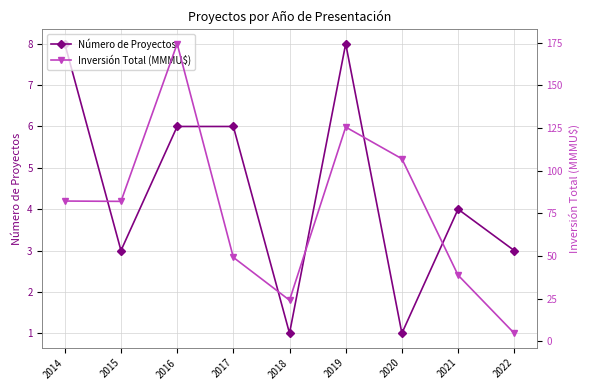

At how many categories does at least one series exceed 135?

1